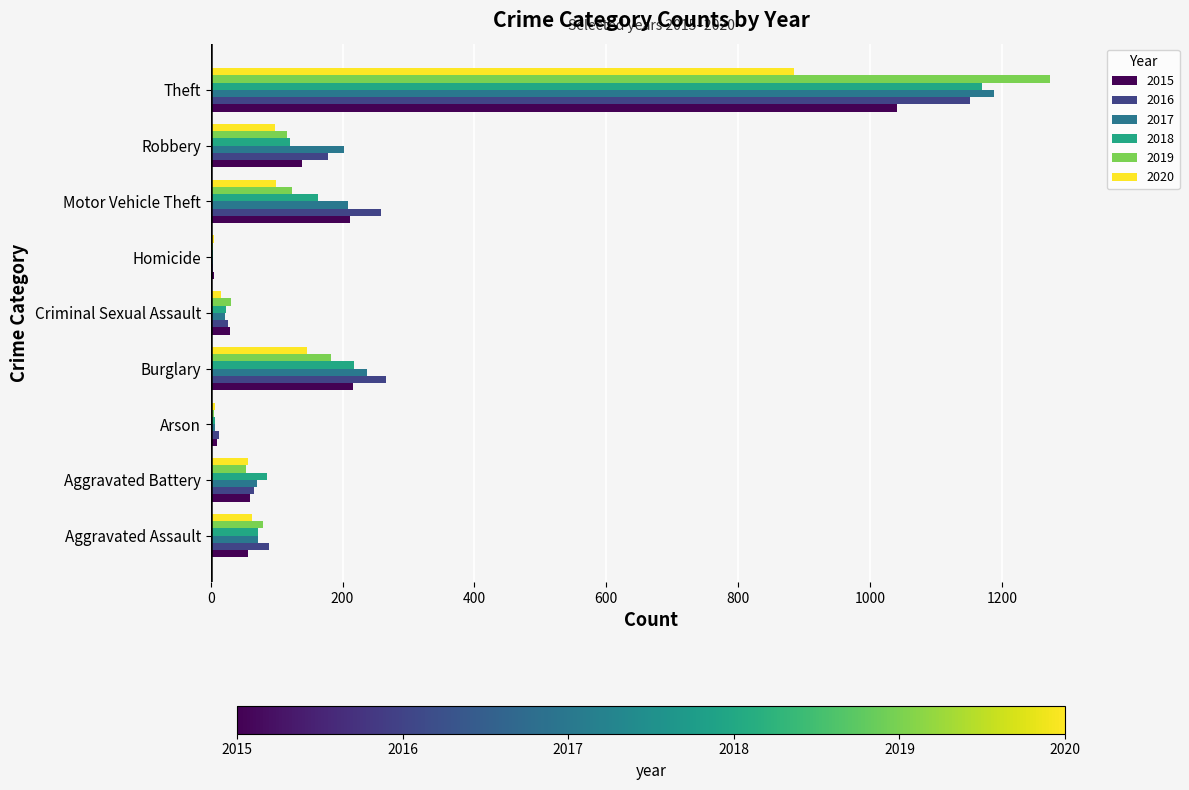

What is the total value across all series at Aggravated Assault?

430